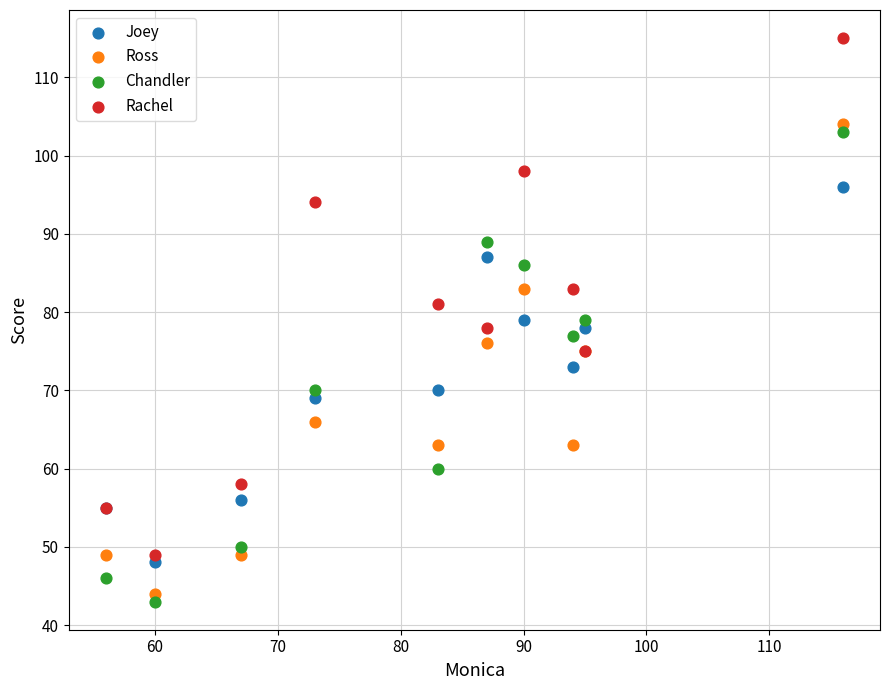

Which series reaches the maximum Y coordinate?

Rachel